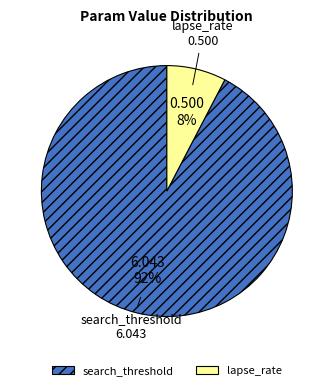

What percentage is the lapse_rate slice, to the nearest percent?

8%